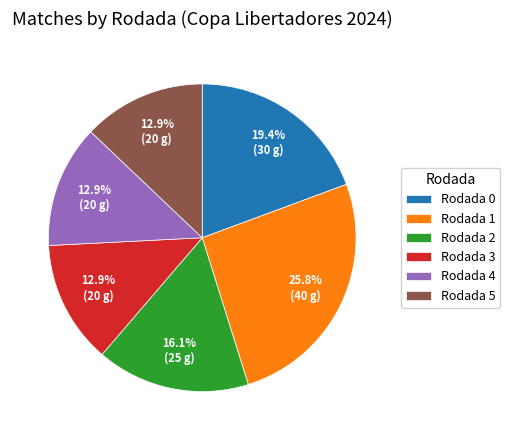

Count the number of slices in the pie.

6